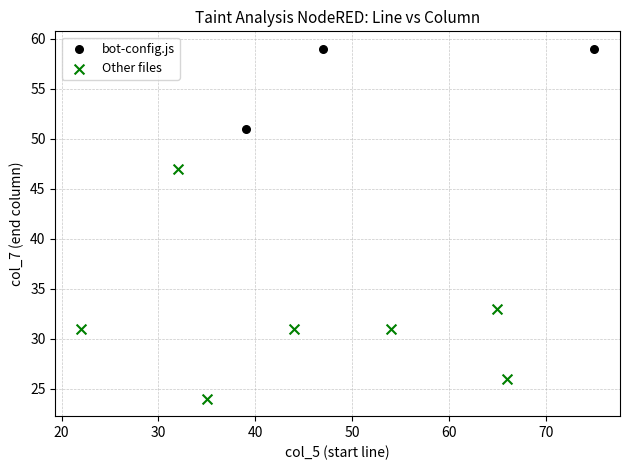

Which series contains the lowest Y value?

Other files